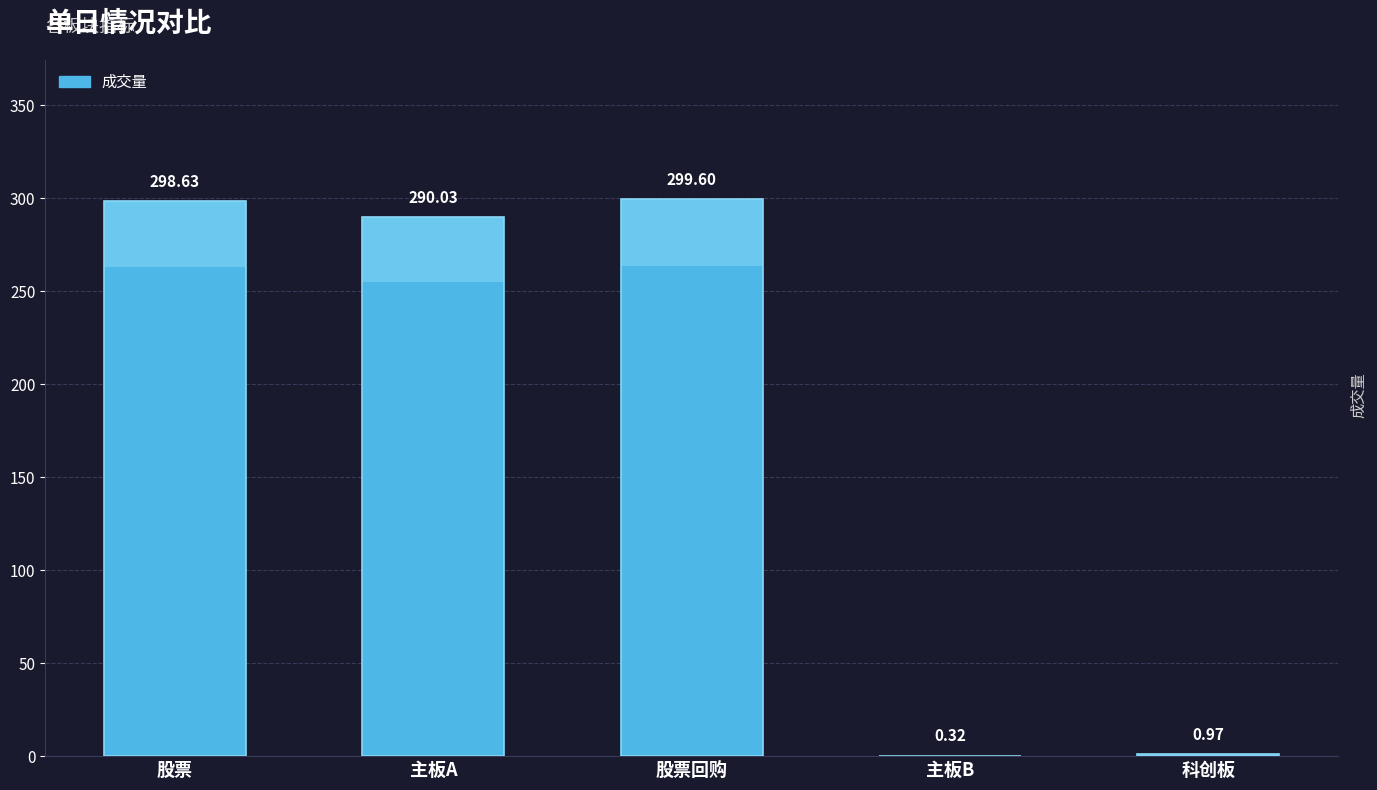

List the labels in order of value, largest first.

股票回购, 股票, 主板A, 科创板, 主板B